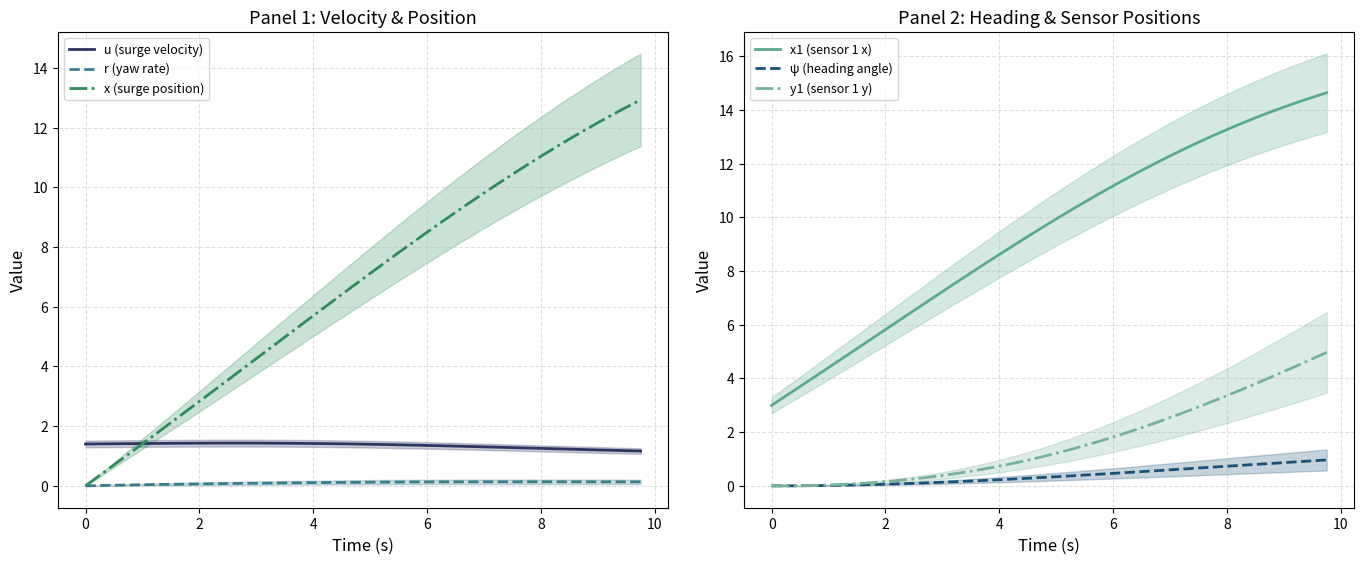

True or false: r (yaw rate) and u (surge velocity) intersect in this chart.

False